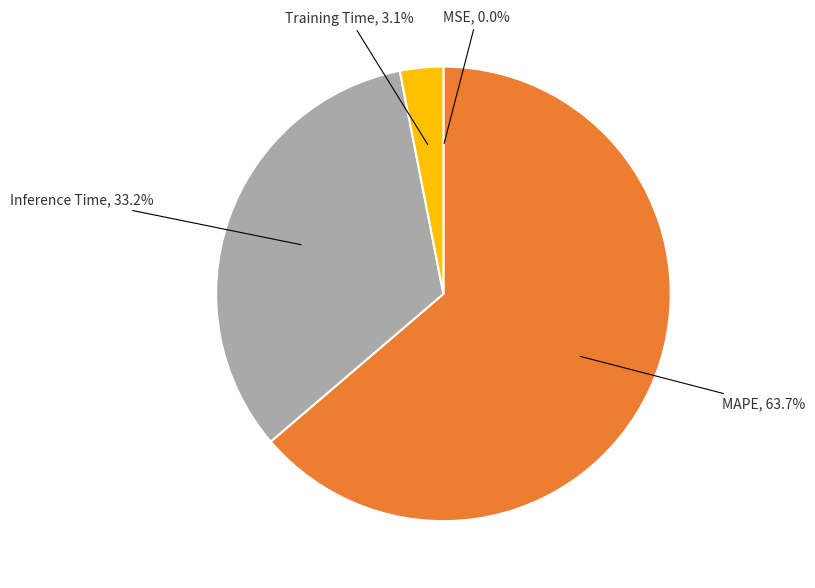

Is the sum of MAPE, 63.7% and Inference Time, 33.2% greater than half?

Yes